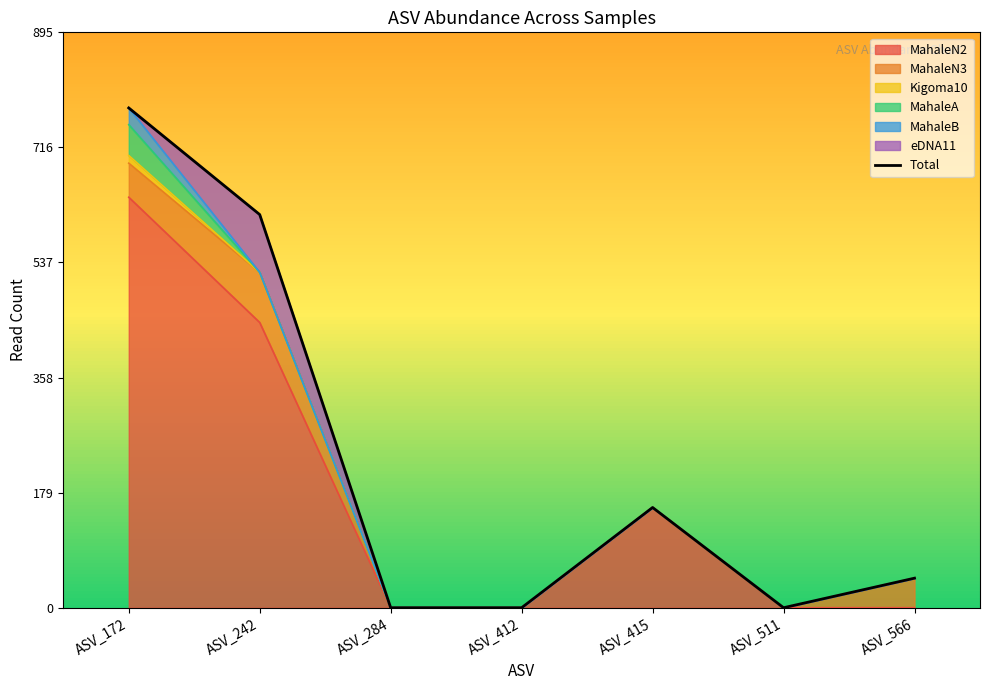

How many categories are shown in the chart?

7